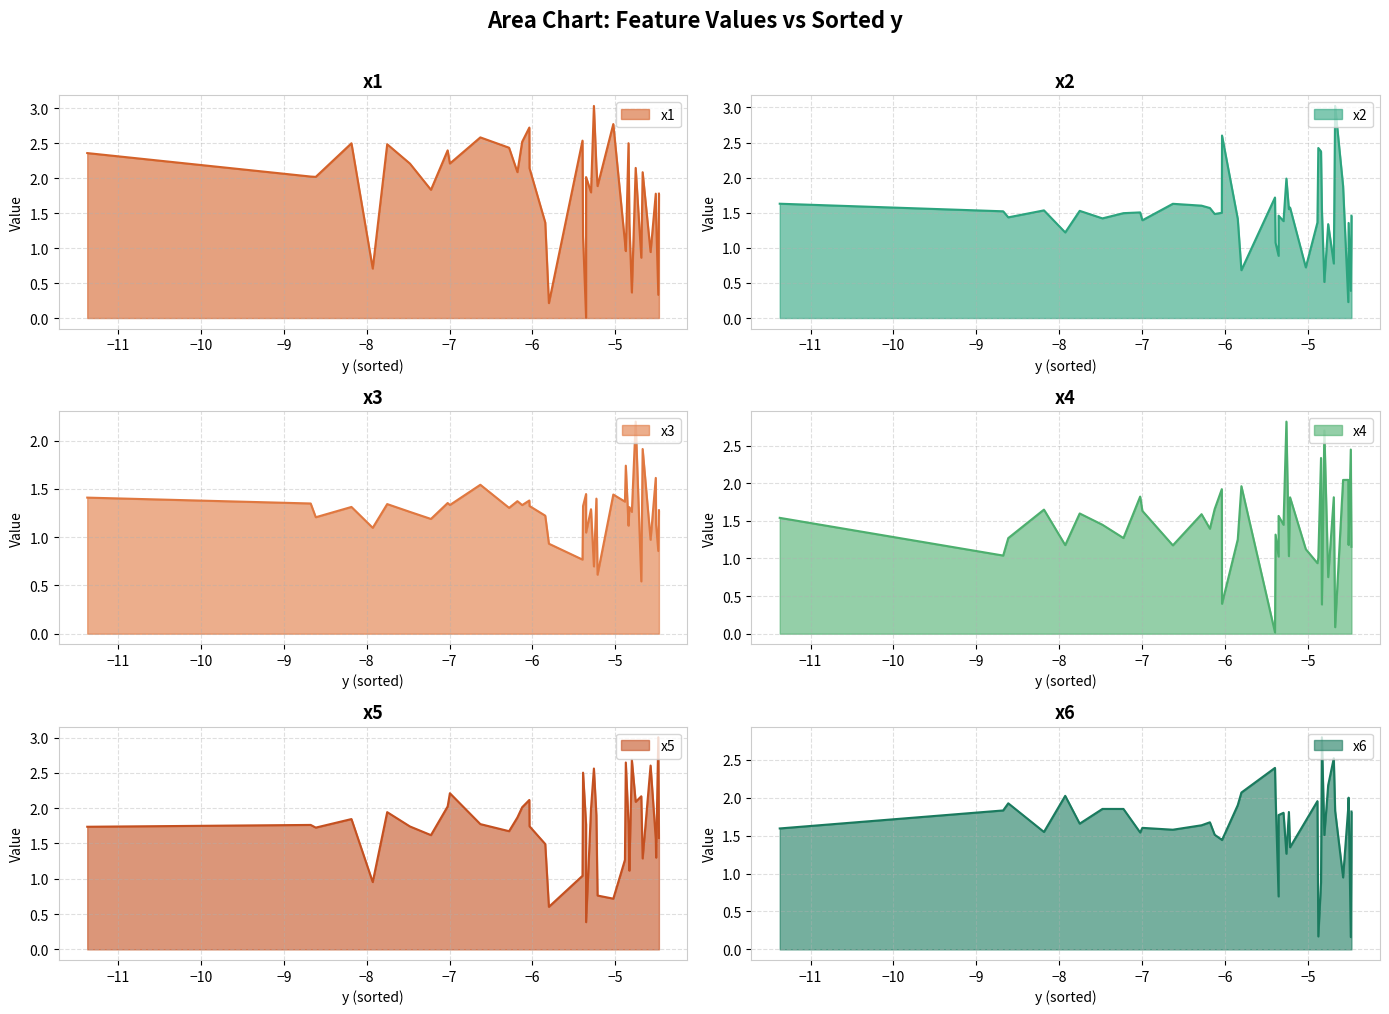

What is the maximum value for x1?

3.0